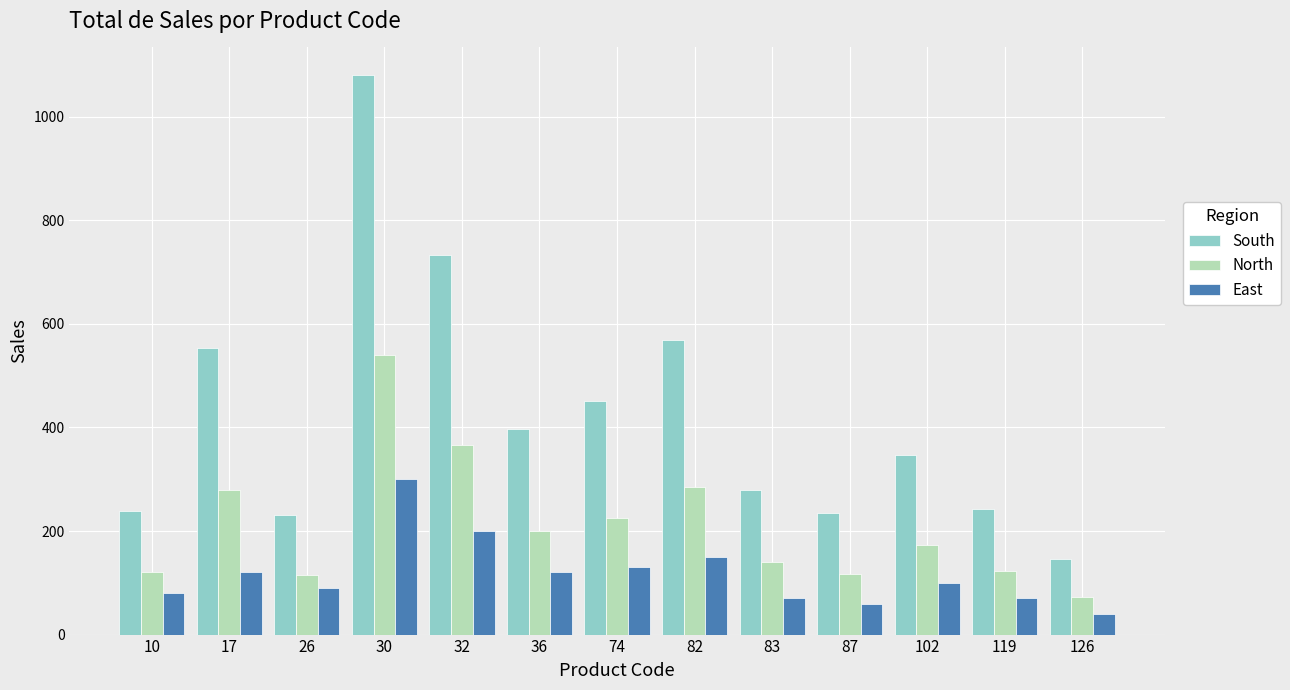

What is the value of the East bar at the 9th from the left?

70